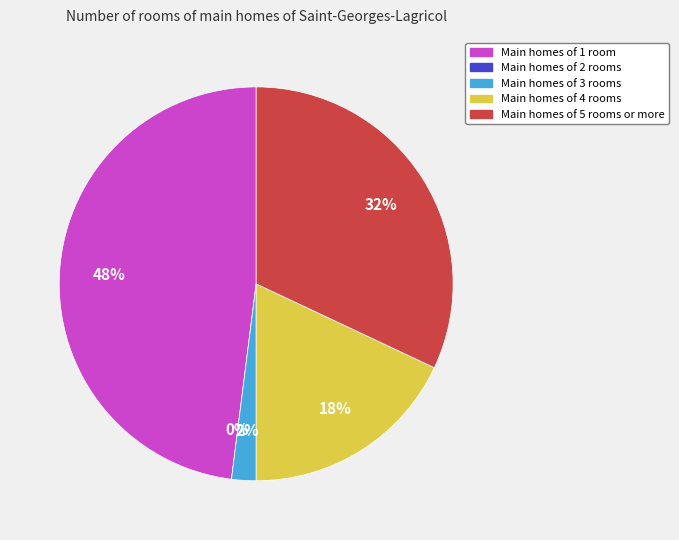

Count the number of slices in the pie.

5